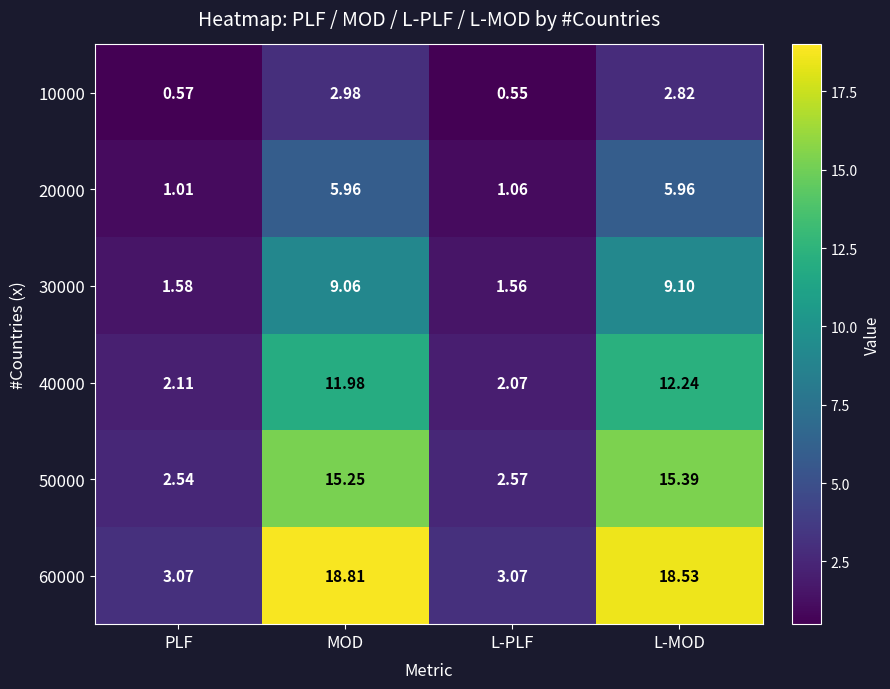

Which category has the lowest value in the 20000 series?

PLF